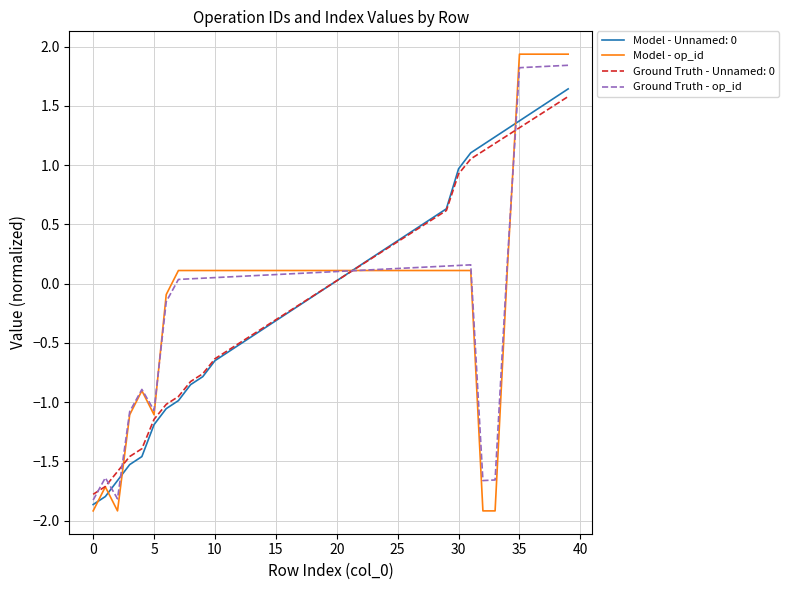

Which series has the widest spread of values?

Model - op_id